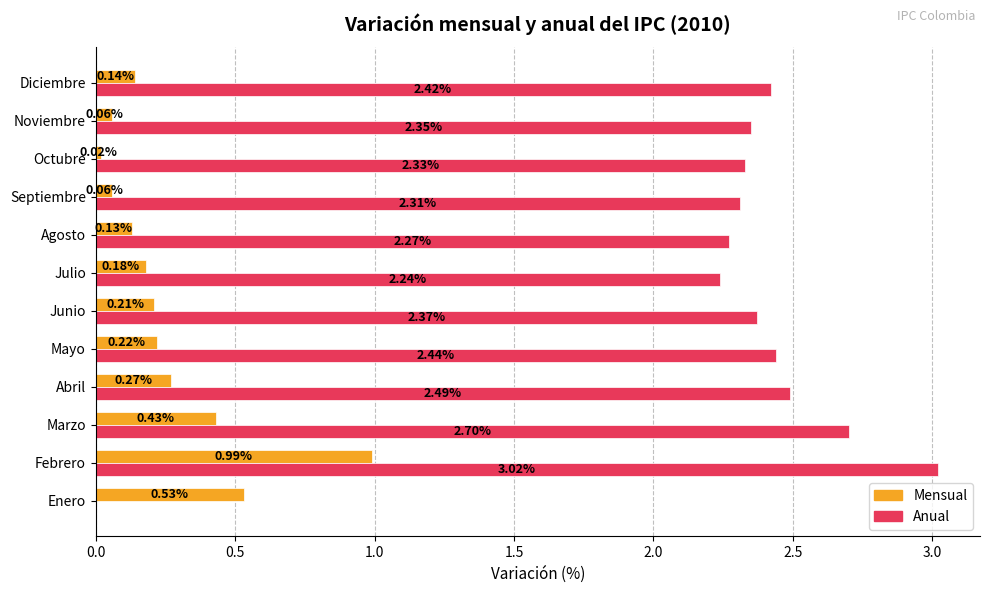

What are all the series names shown in the legend?

Mensual, Anual